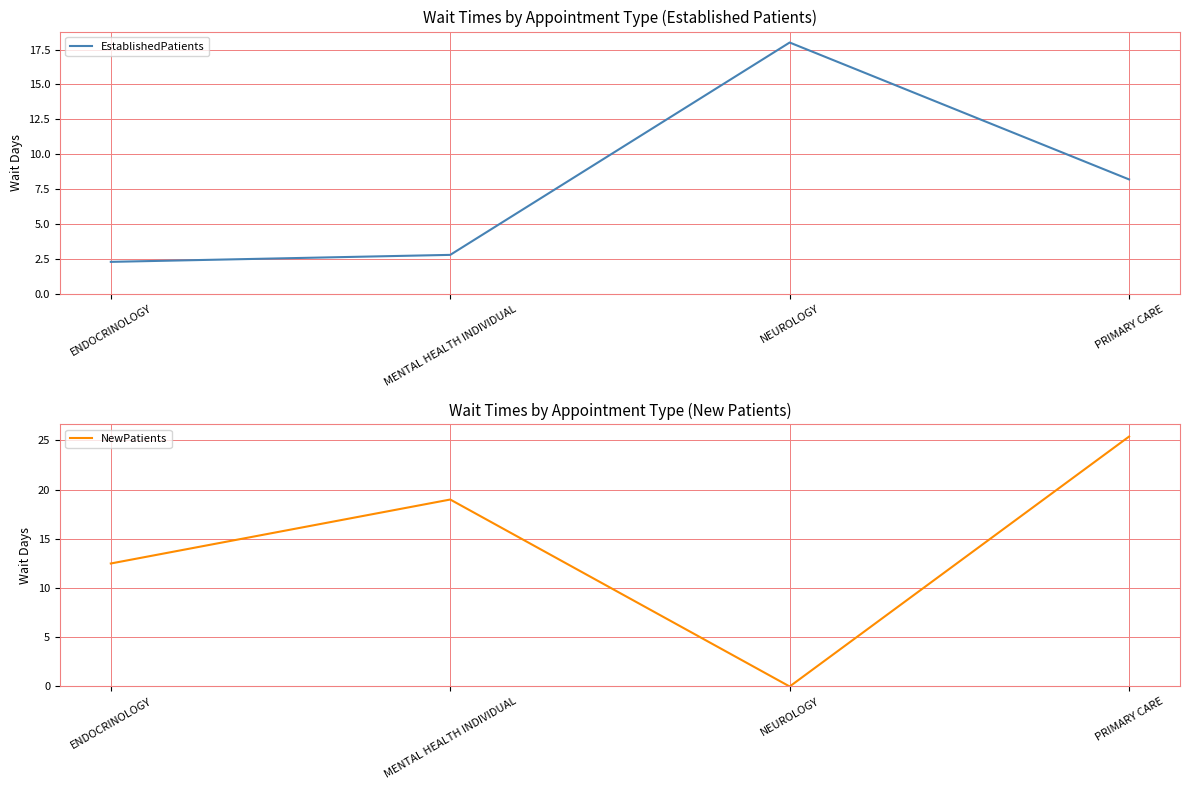

Rank the categories by EstablishedPatients value from highest to lowest.

NEUROLOGY, PRIMARY CARE, MENTAL HEALTH INDIVIDUAL, ENDOCRINOLOGY